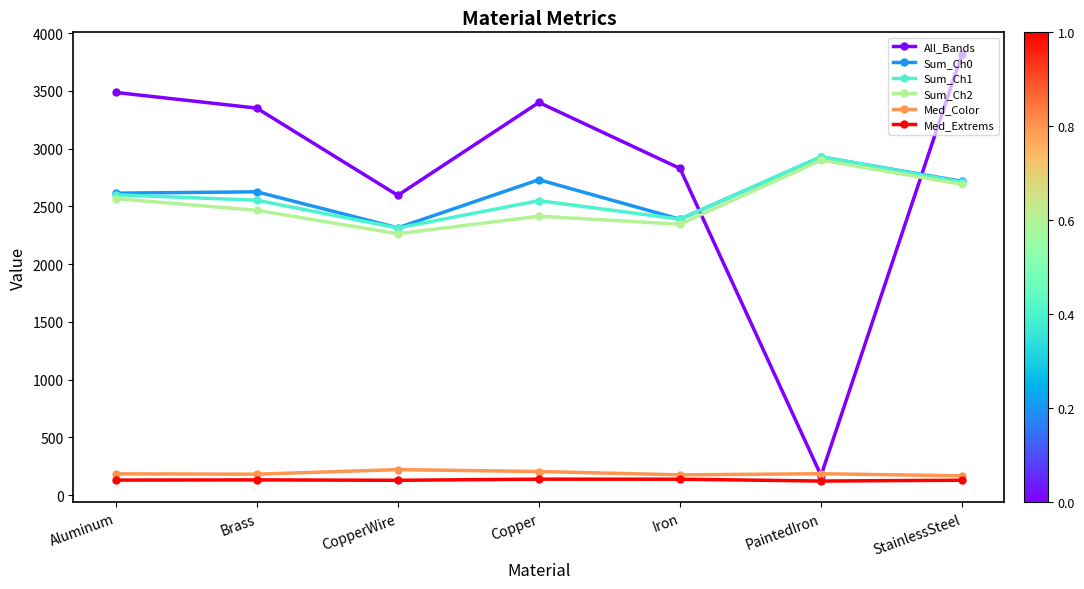

True or false: Sum_Ch2 and Med_Color intersect in this chart.

False